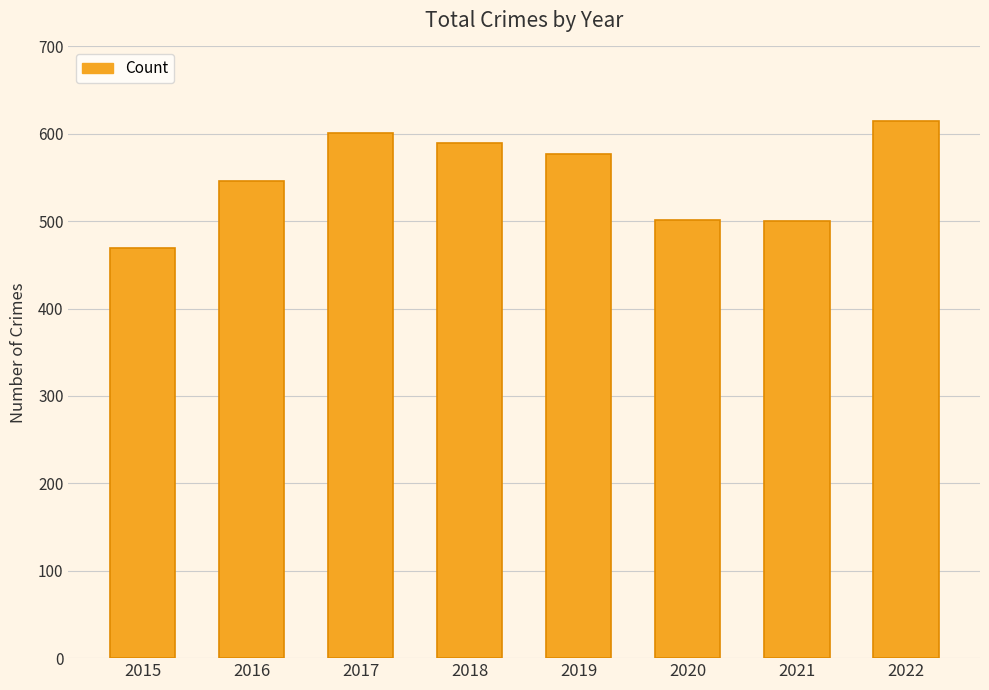

What is the change in value from 2015 to 2017?

+132